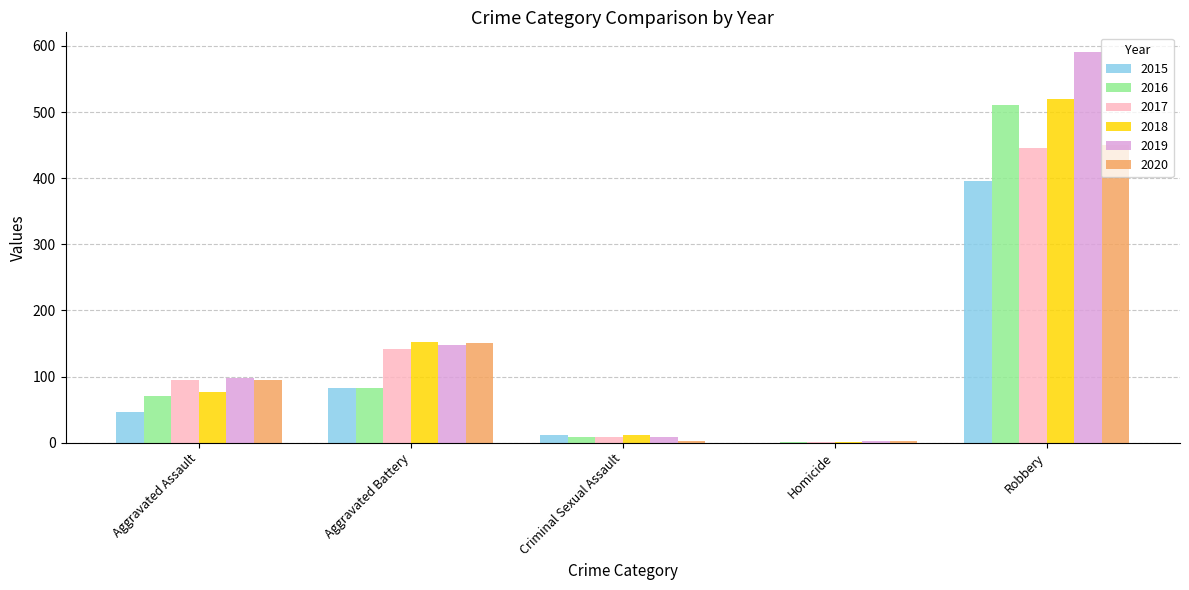

At which label does 2016 reach its peak?

Robbery